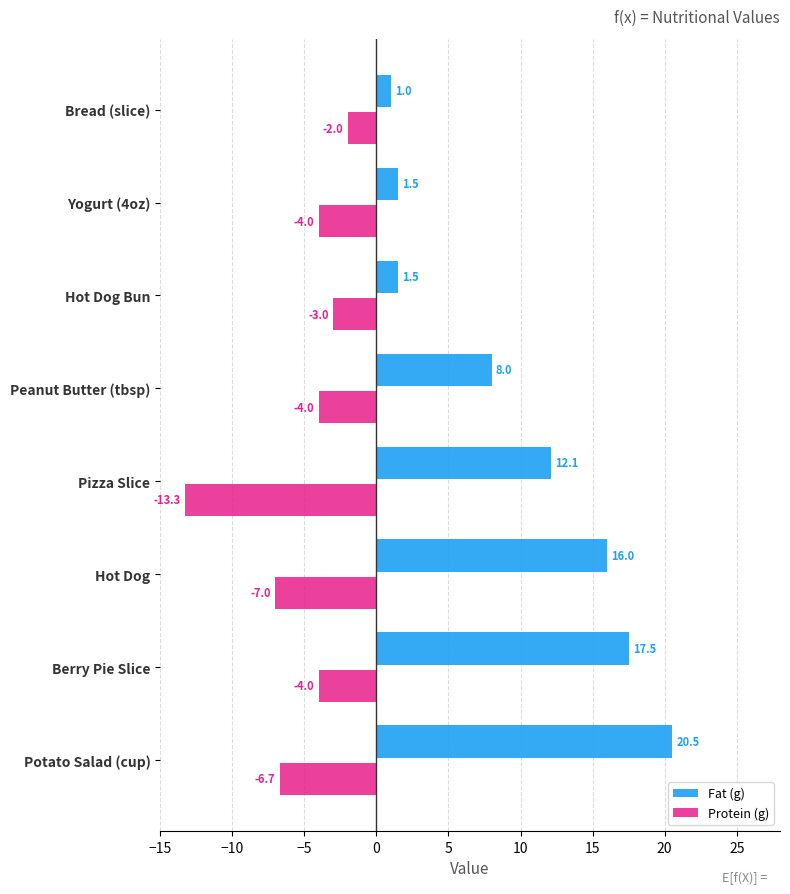

At which label does Fat (g) reach its minimum?

Bread (slice)